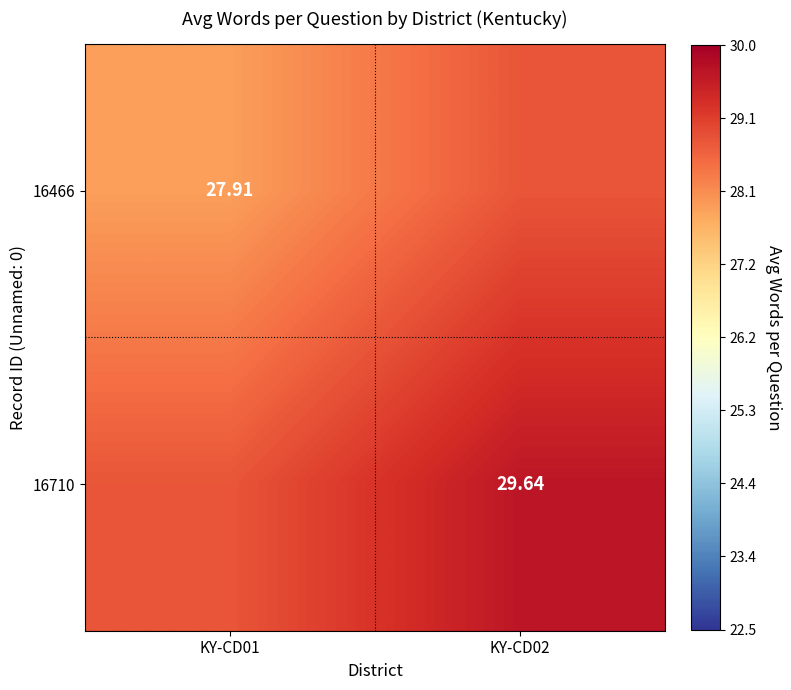

At which category is the sum across all series the highest?

KY-CD02